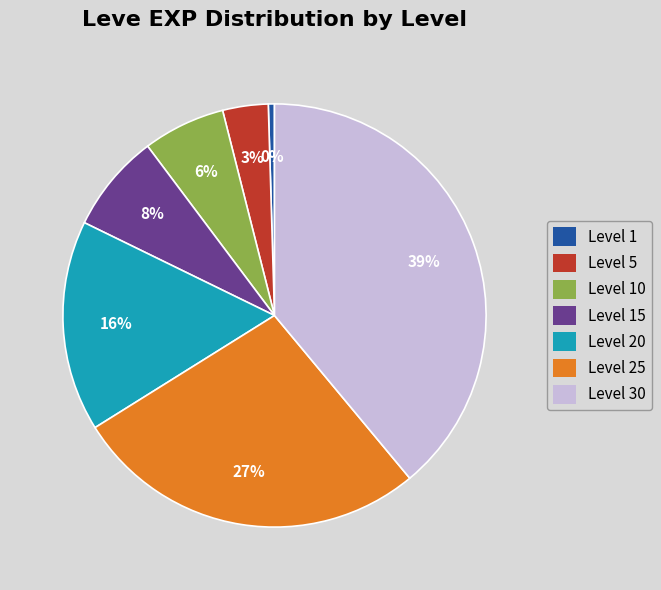

Which category has the smallest portion of the pie?

Level 1